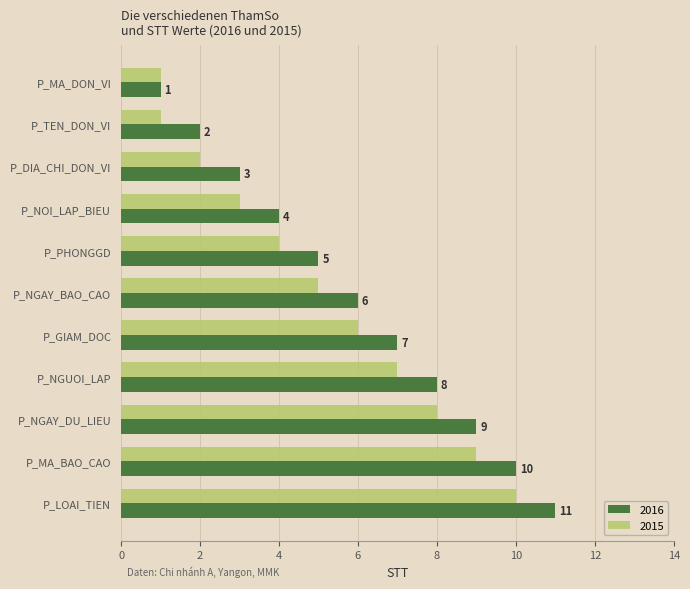

What are all the series names shown in the legend?

2016, 2015